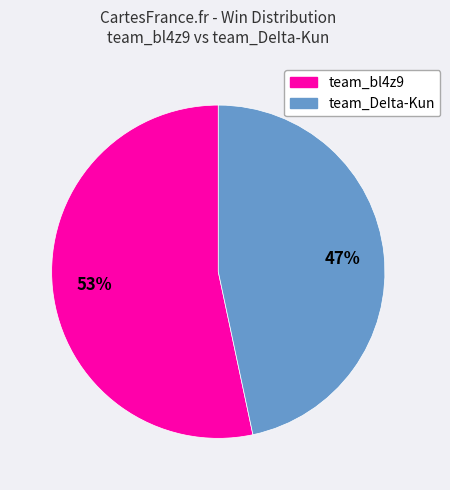

Between team_bl4z9 and team_DeIta-Kun, which is larger?

team_bl4z9